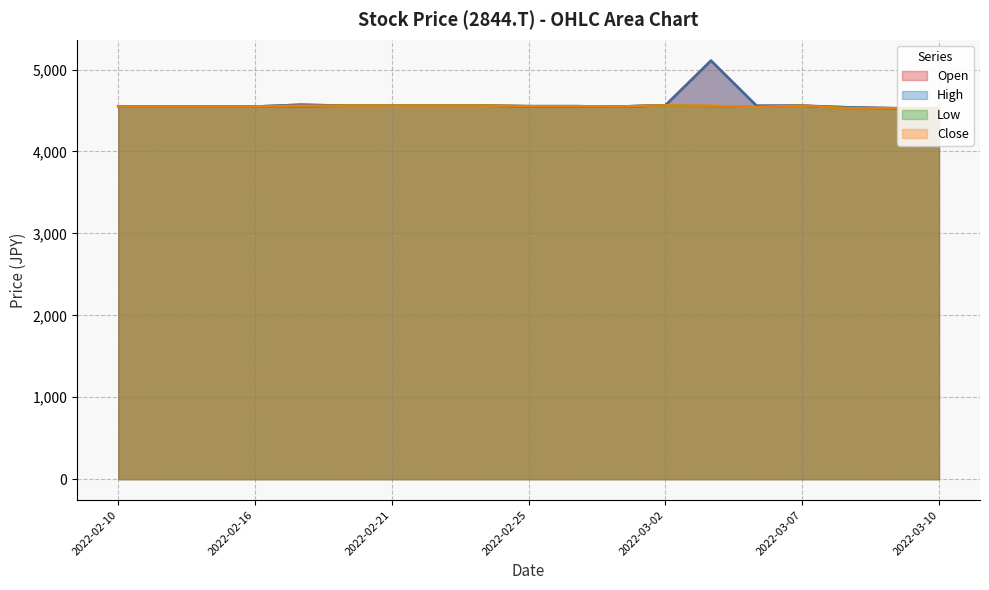

True or false: Low and Close intersect in this chart.

False